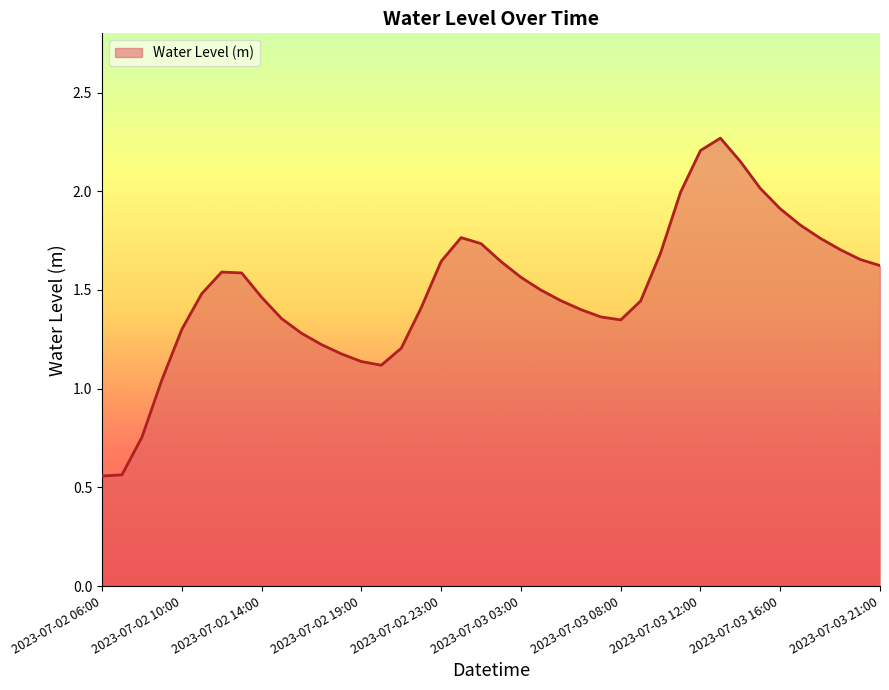

How many lines are shown in the chart?

1